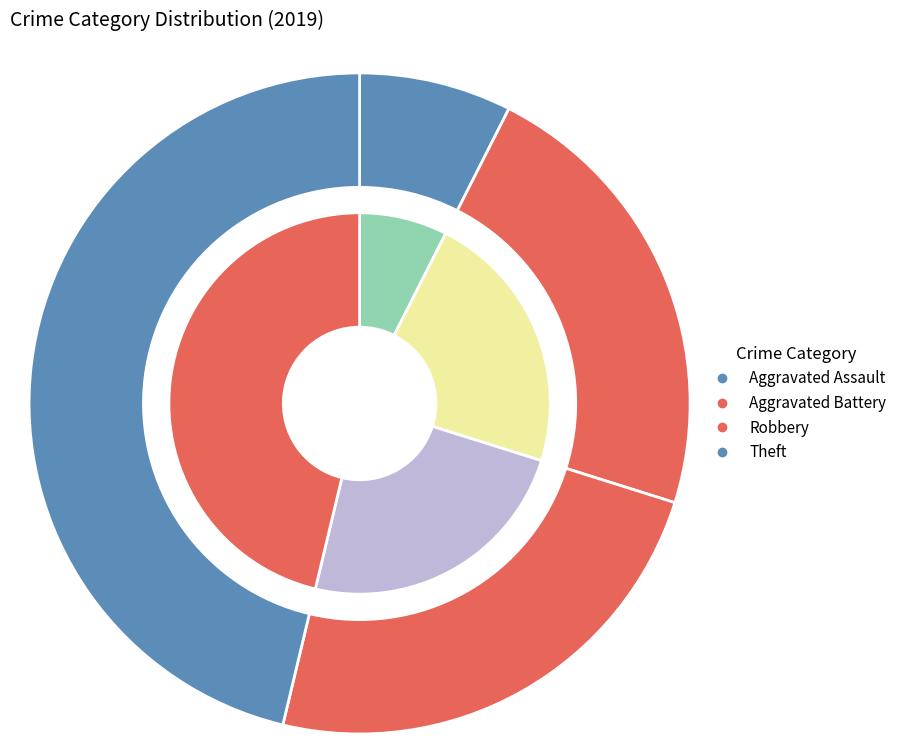

Rank the categories by value from highest to lowest.

Theft, Robbery, Aggravated Battery, Aggravated Assault